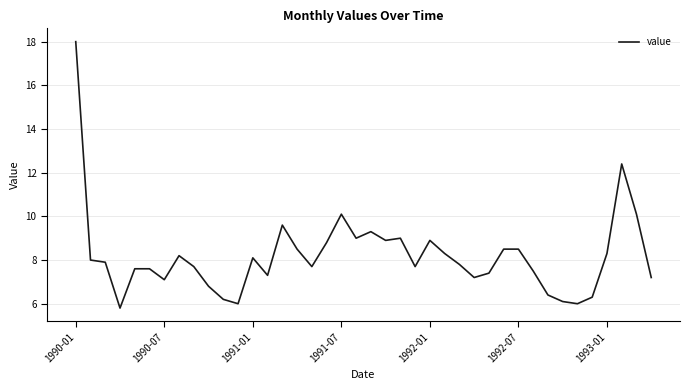

What is the difference between the maximum and minimum values?

12.2